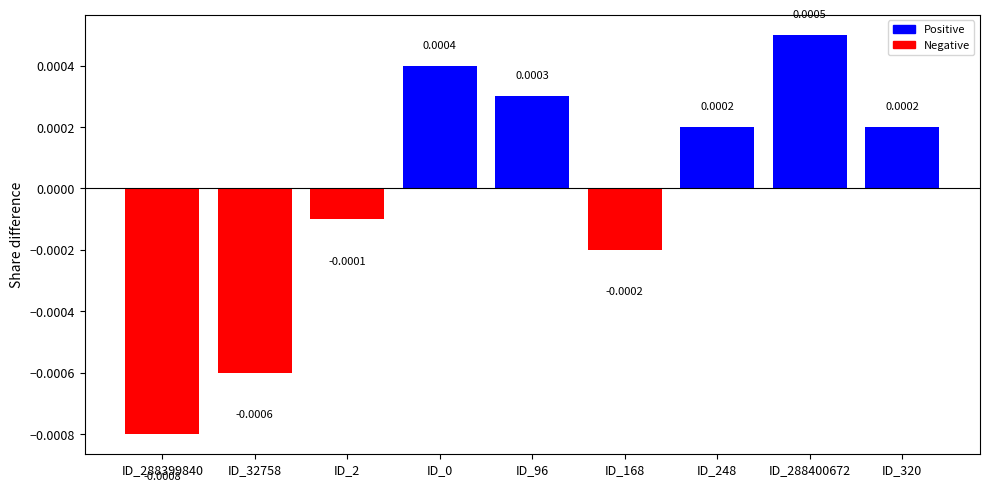

Between ID_168 and ID_32758, which is larger?

ID_168